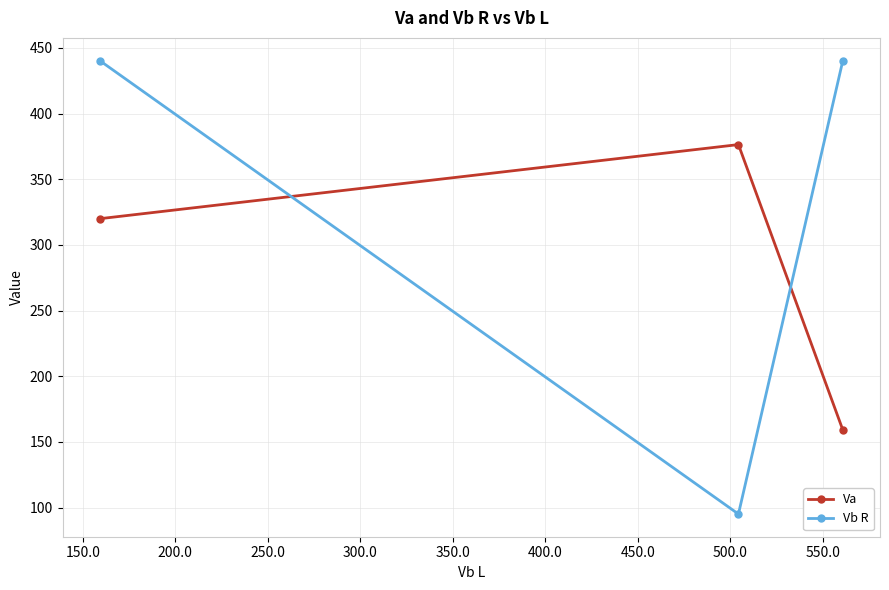

Rank the series by their average value, from highest to lowest.

Vb R, Va